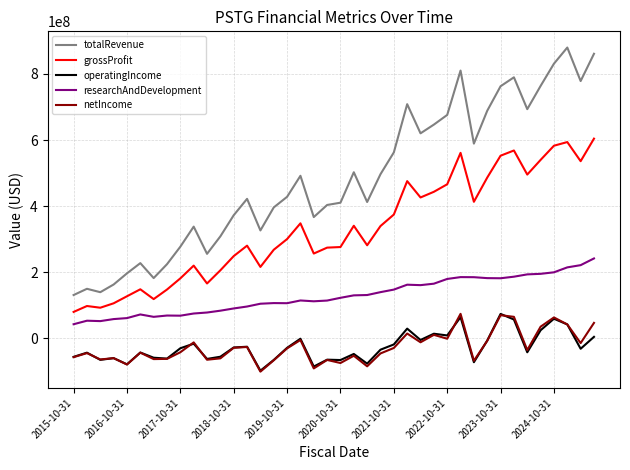

What is the maximum value shown in the chart?

879842000